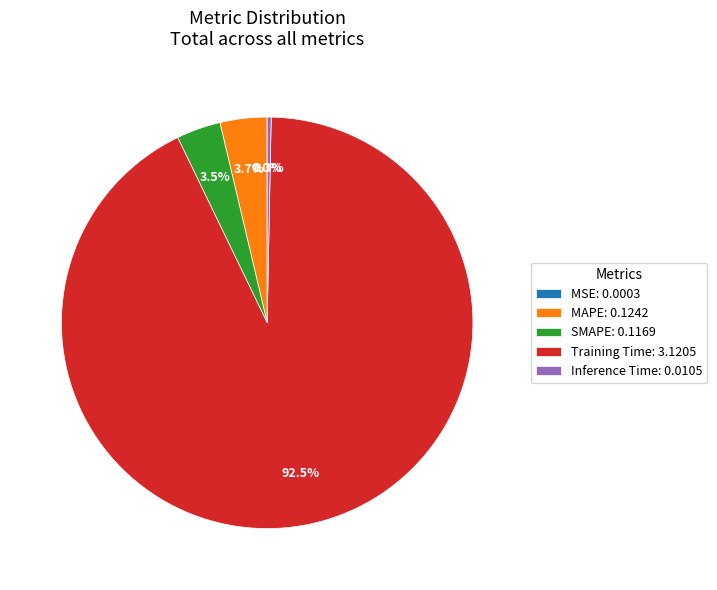

What is the majority slice?

Training Time